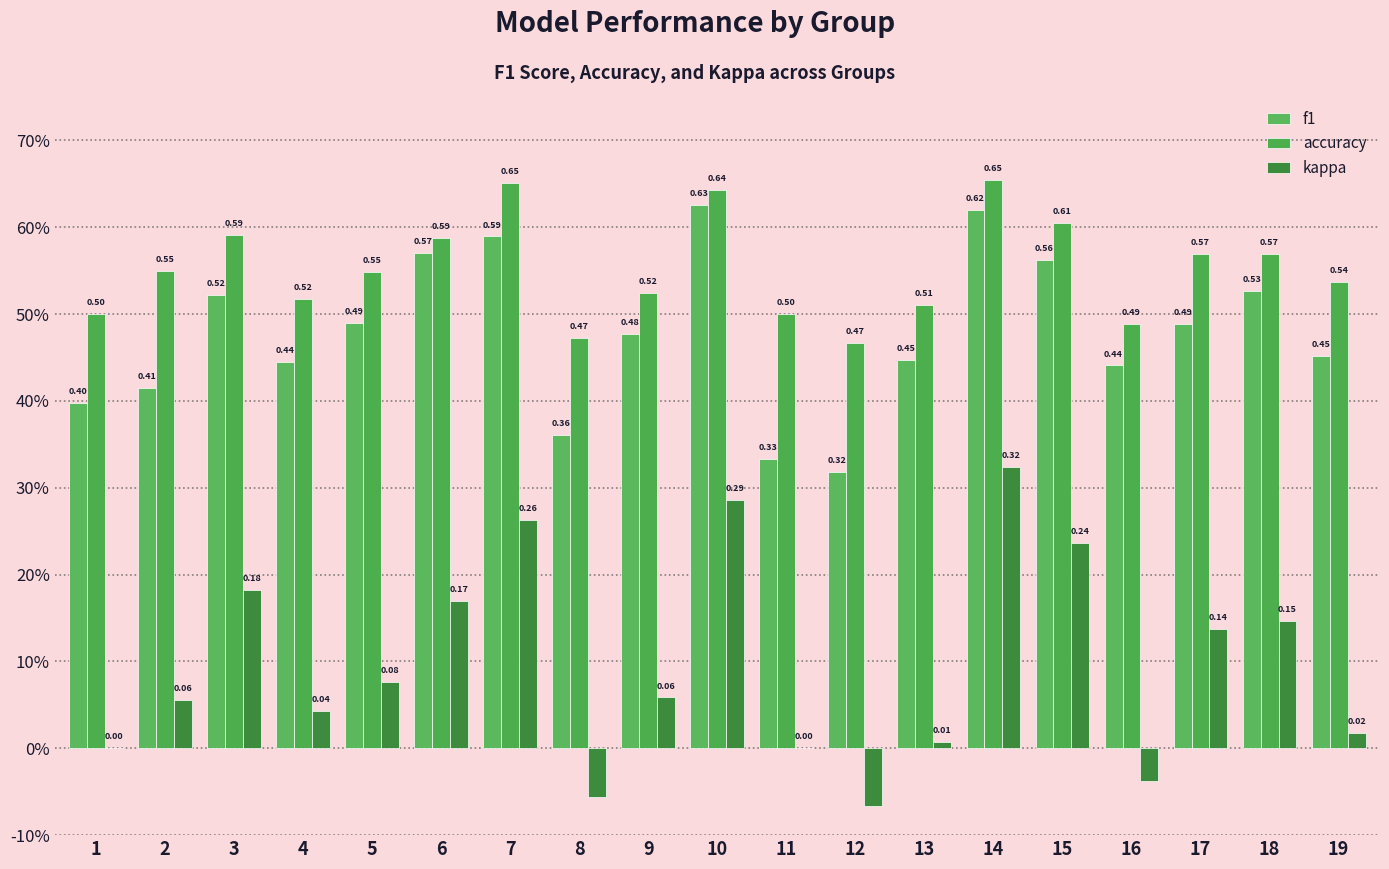

What is the value of the accuracy bar at the 8th from the left?

0.5